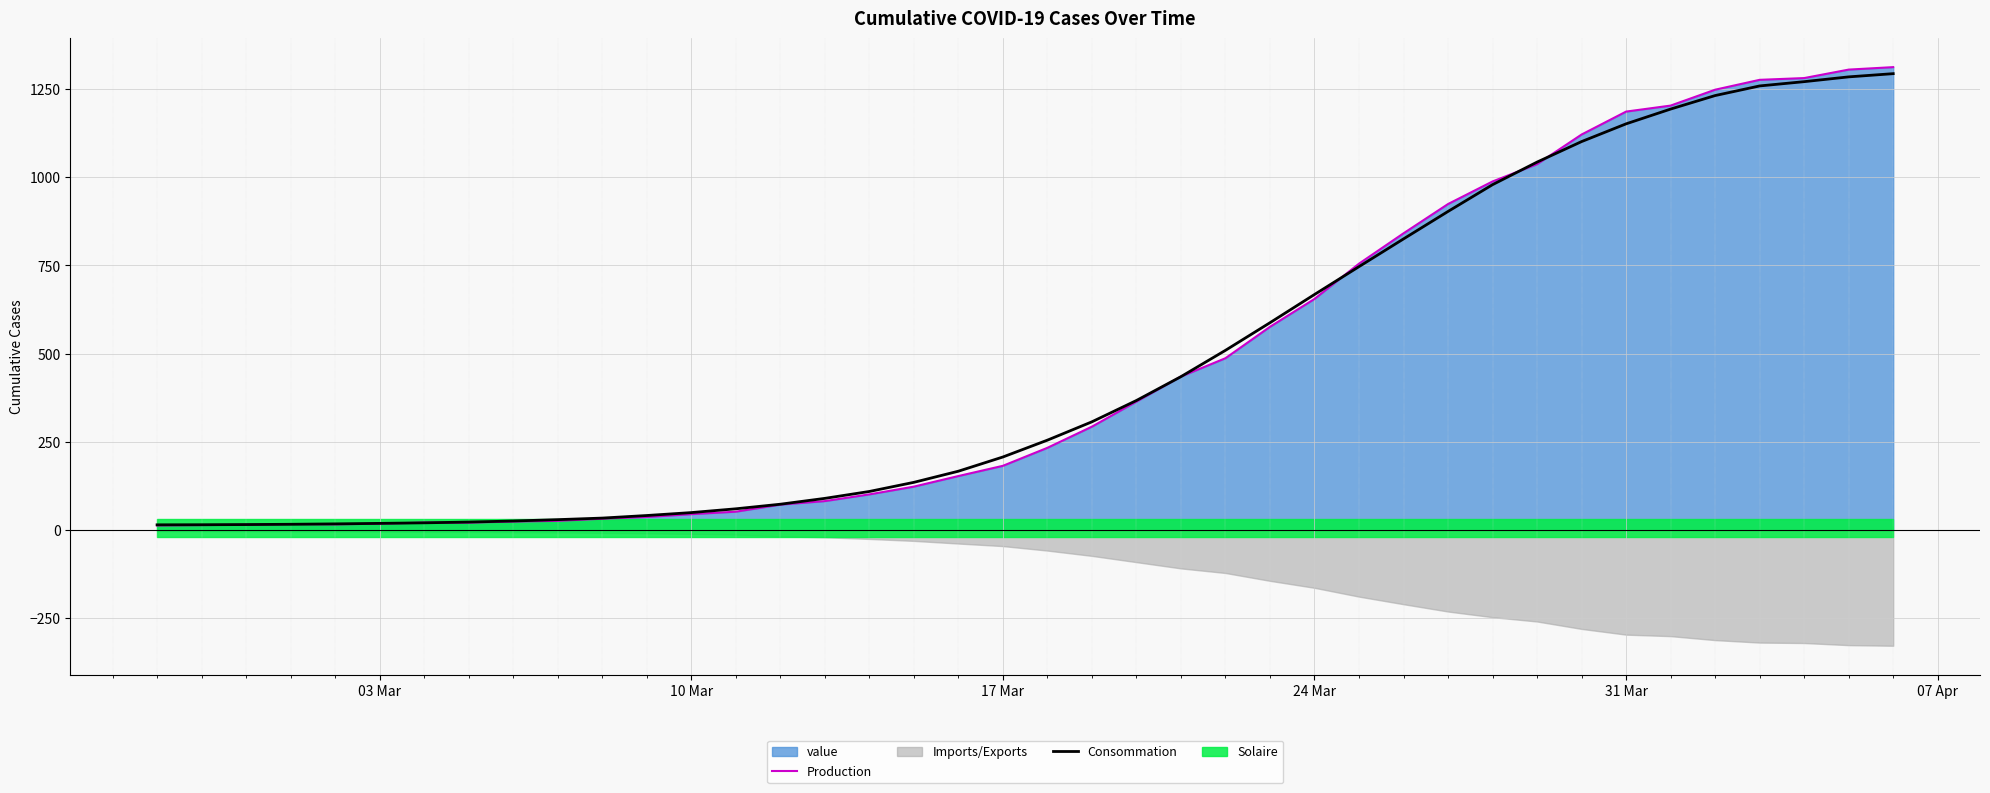

What is the highest value of the Production series?

1312.0